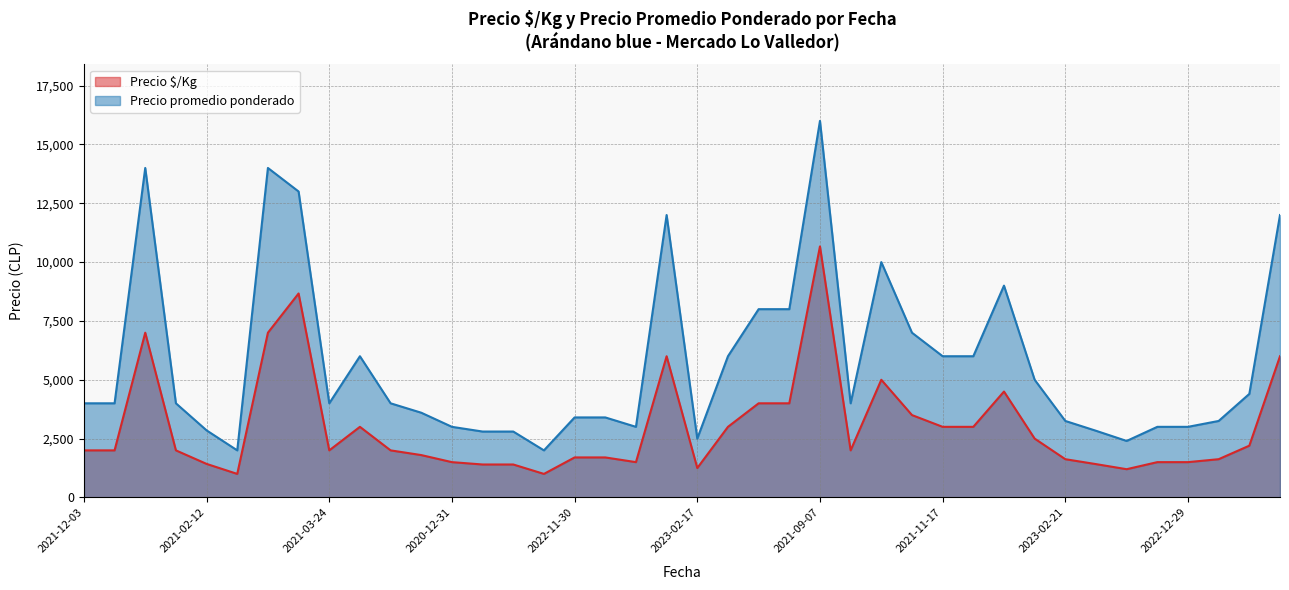

Between 2022-05-10 and 2020-12-31, which is larger?

2022-05-10